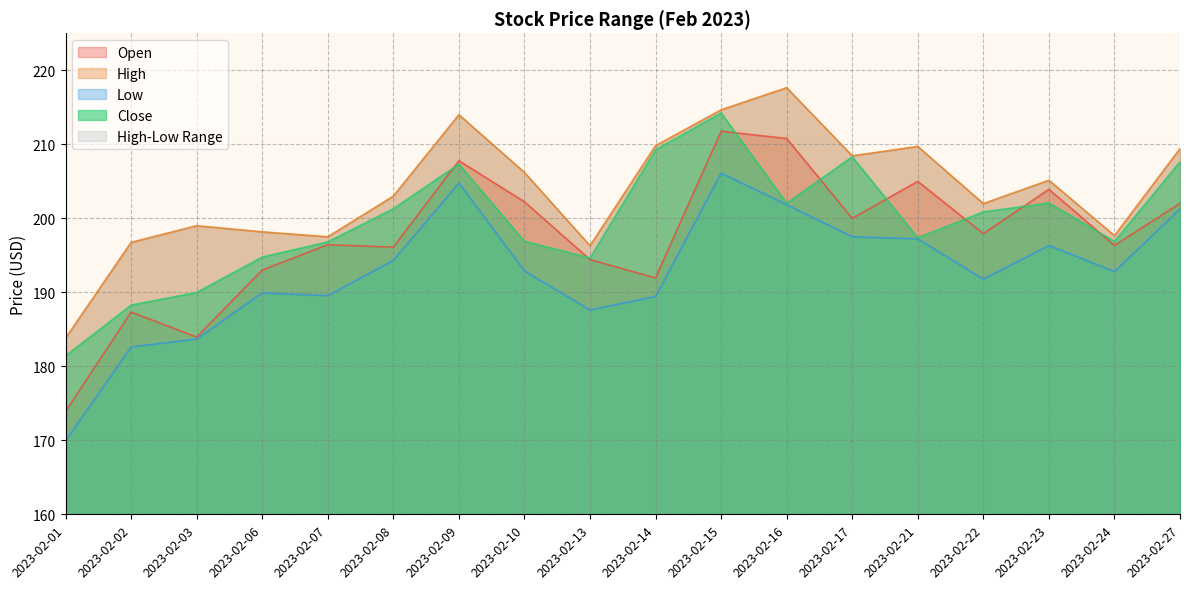

Is the value of High at 2023-02-14 greater than the value of Close at 2023-02-27?

Yes